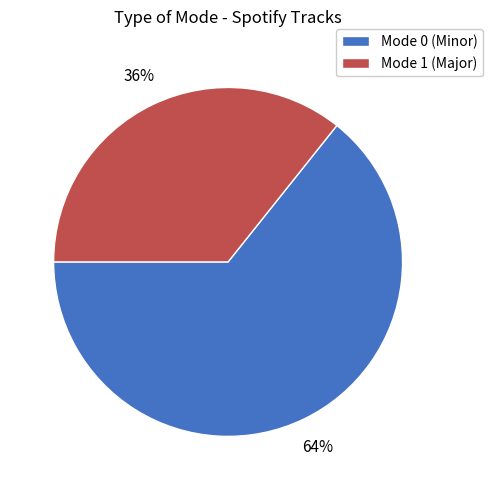

To the nearest percent, what is the average slice percentage?

50%